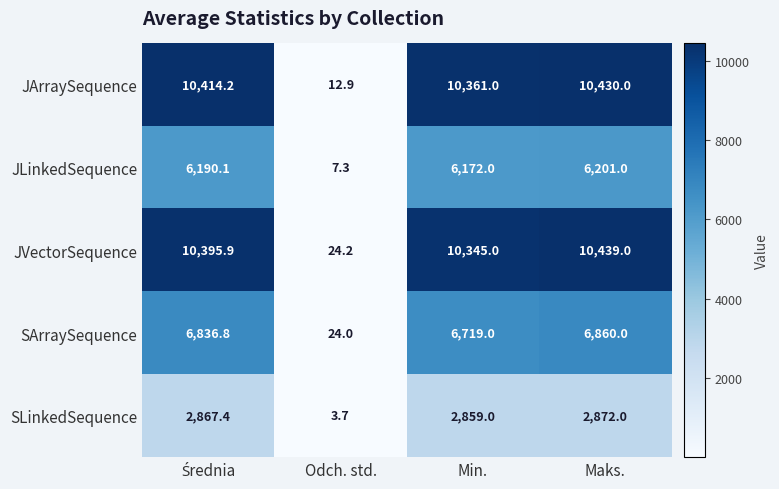

Reading left to right, what are all the values shown in this chart?

JArraySequence: 10414.2	12.9	10361.0	10430.0
JLinkedSequence: 6190.1	7.3	6172.0	6201.0
JVectorSequence: 10395.9	24.2	10345.0	10439.0
SArraySequence: 6836.8	24.0	6719.0	6860.0
SLinkedSequence: 2867.4	3.7	2859.0	2872.0